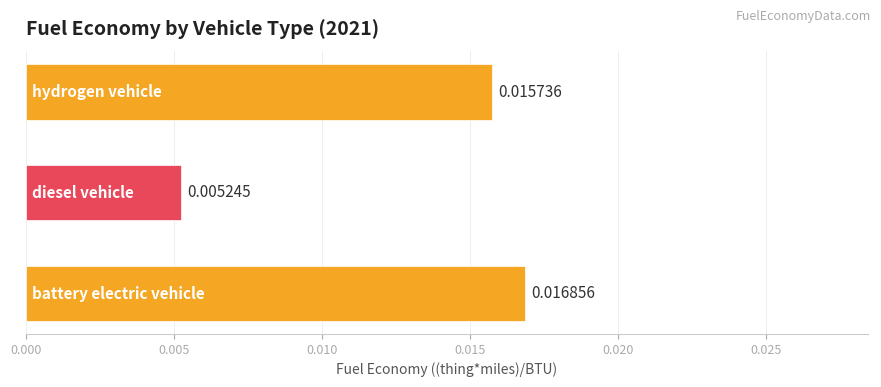

Count the number of data series in this chart.

1